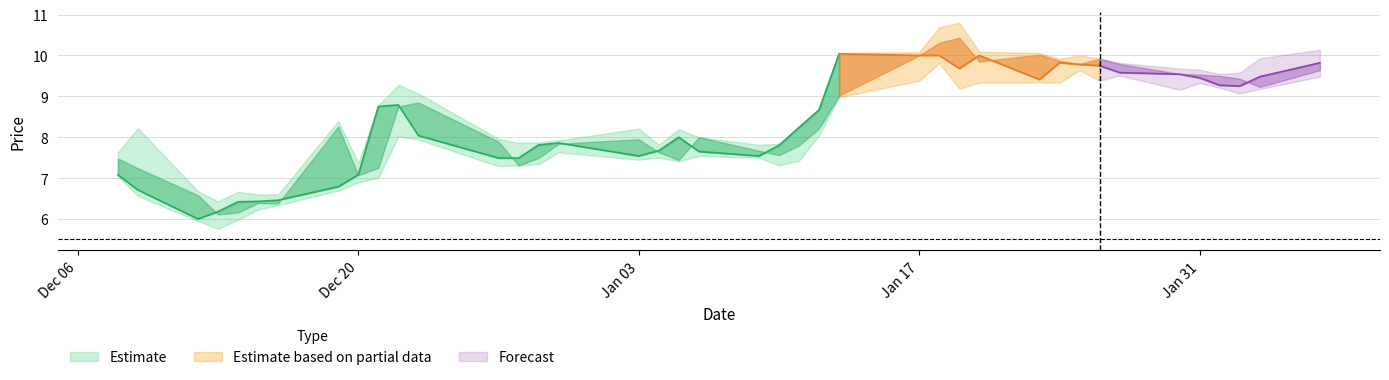

Does the chart have visible grid lines?

Yes